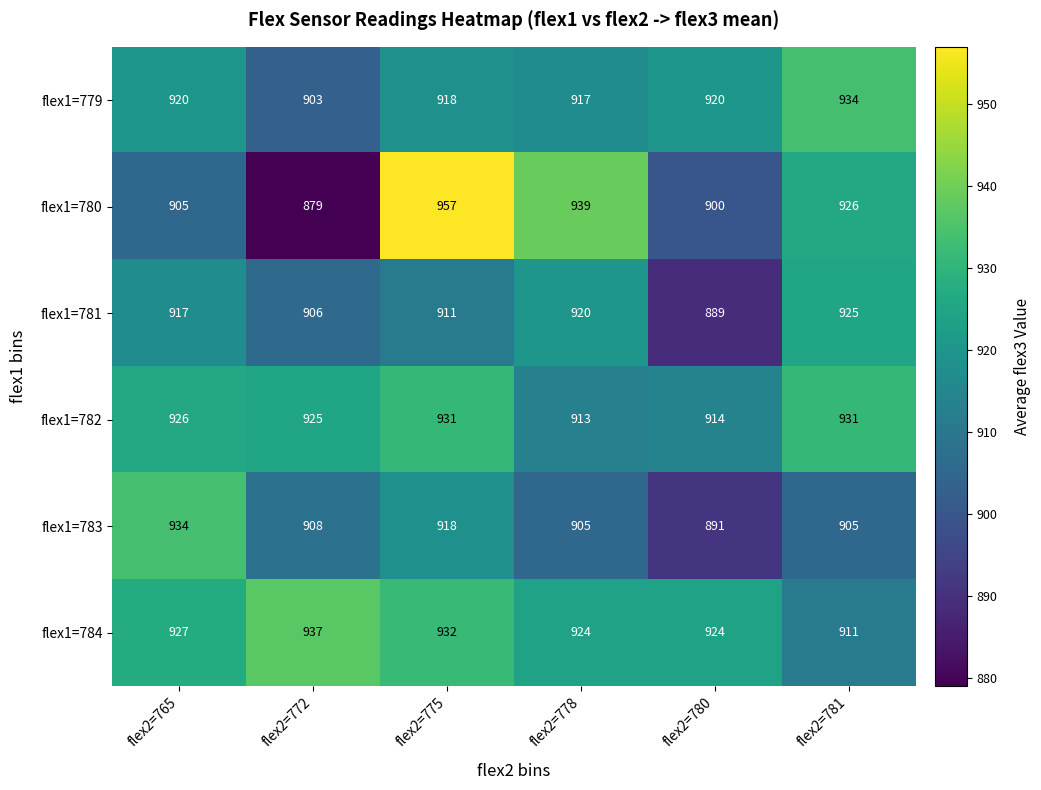

The flex1=781 series shows 917 at flex2=765. True or false?

True